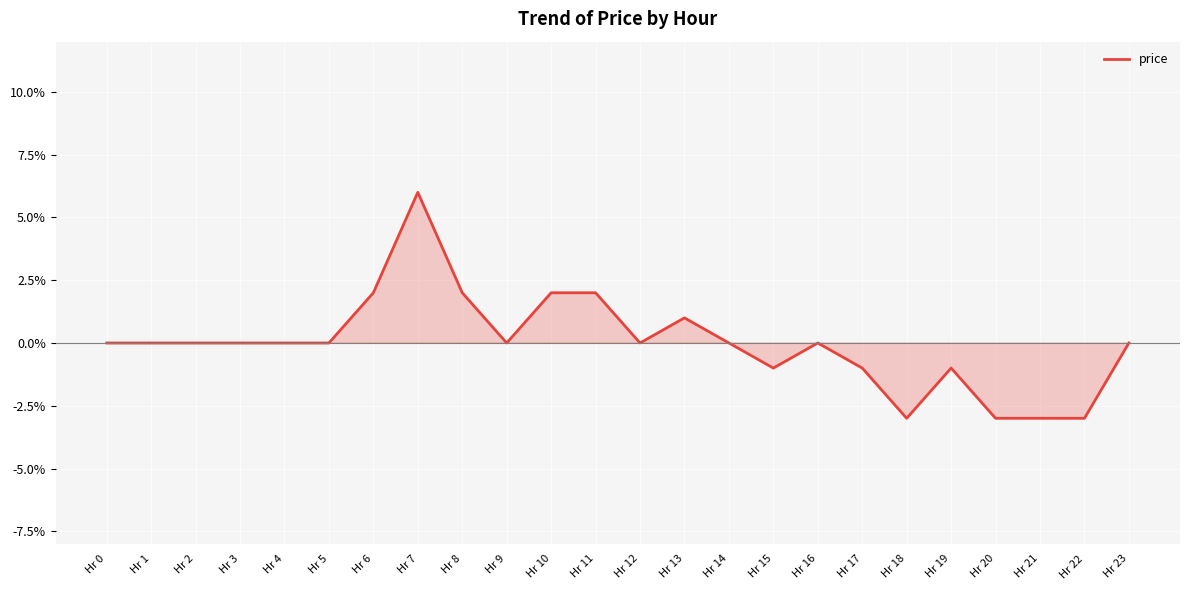

At which label does the data first exceed 0?

Hr 6